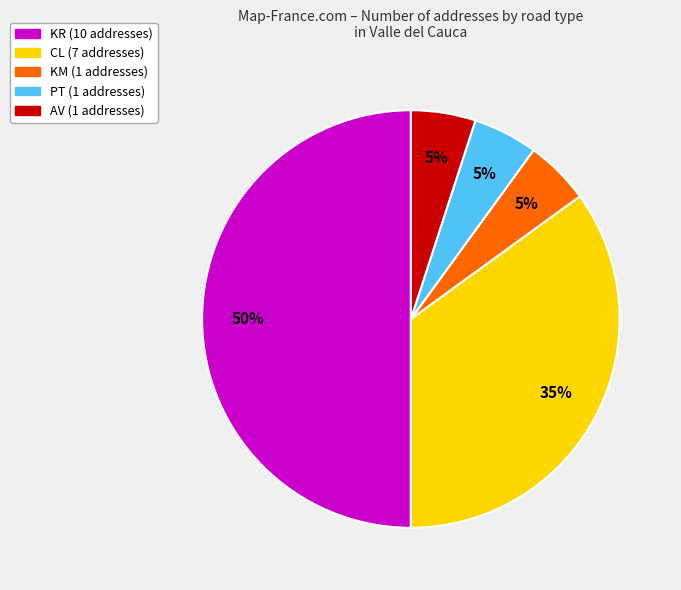

To the nearest percent, what is the difference between the largest and smallest slice percentages?

45%